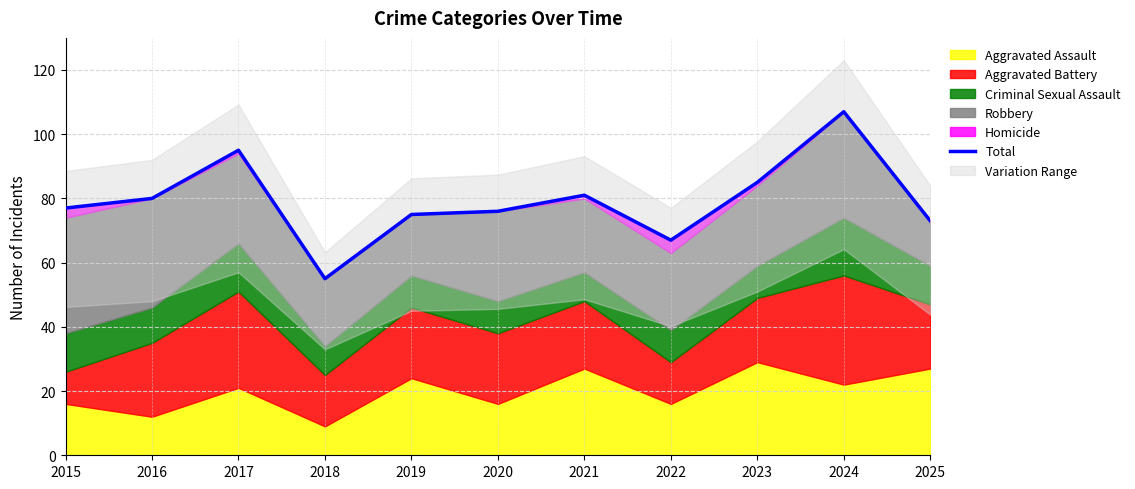

The chart shows a value of 80 at 2016. True or false?

True